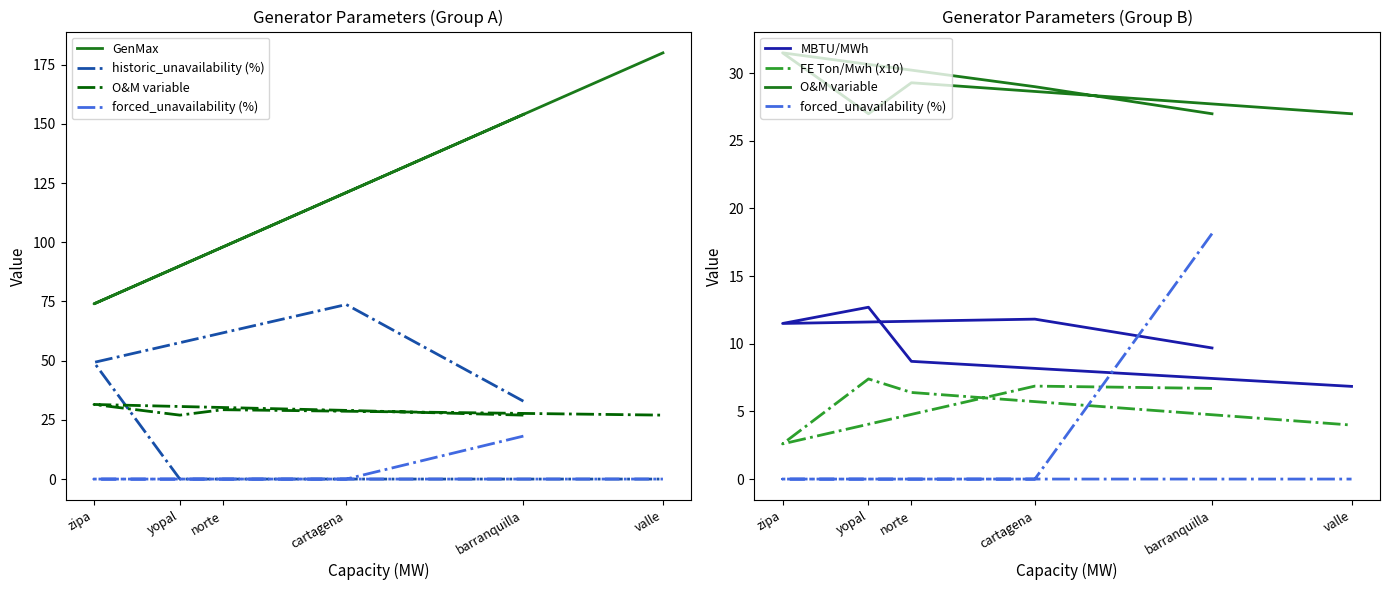

Which series ends up on top after the final intersection of MBTU/MWh and forced_unavailability (%)?

MBTU/MWh